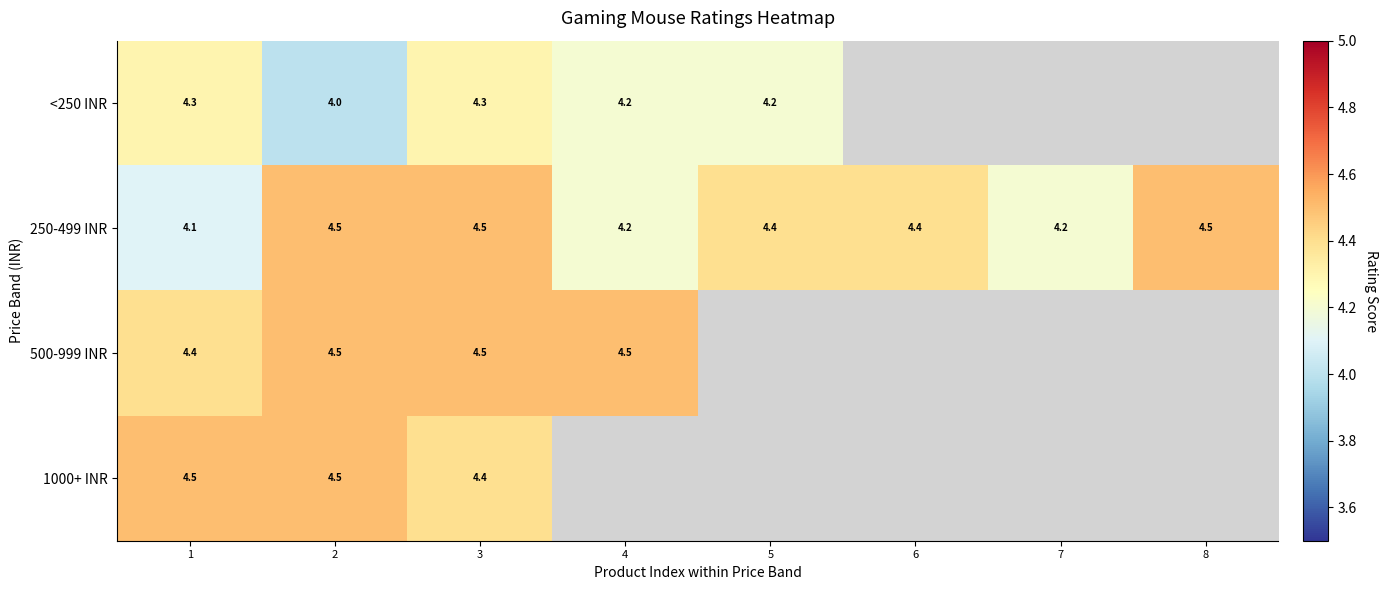

At which category is the sum across all series the highest?

3